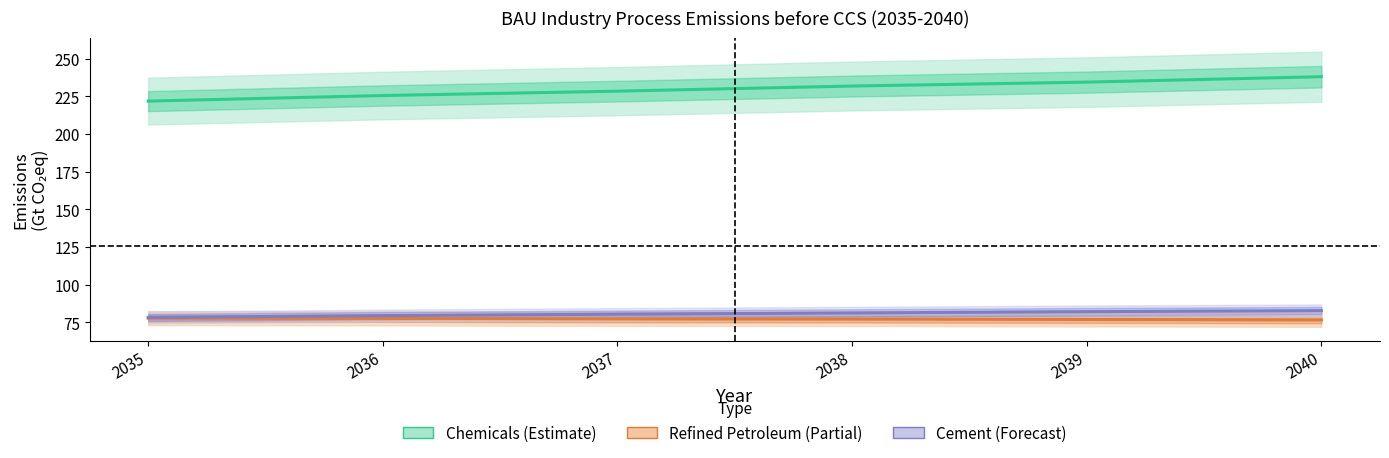

Reading left to right, extract all data points from this chart.

Chemicals: 221.8	225.5	228.4	231.8	234.4	238.0
Refined Petroleum: 77.8	77.6	77.3	77.2	76.9	76.6
Cement: 78.3	79.5	80.4	81.2	82.1	82.7